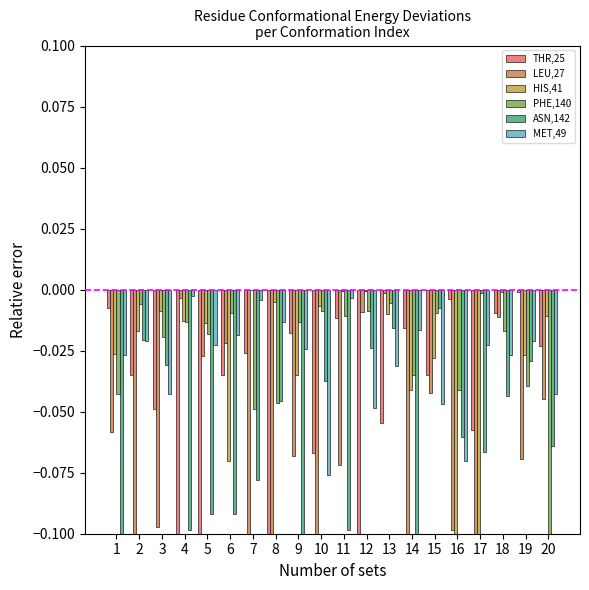

What is the total value across all series at 17?

-0.5